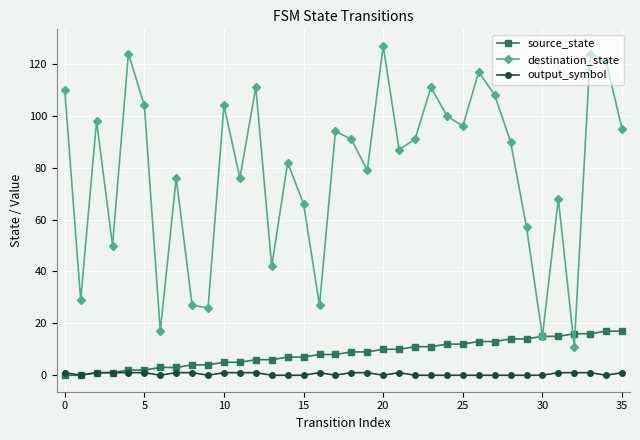

List the series in order of their peak value, lowest first.

output_symbol, source_state, destination_state